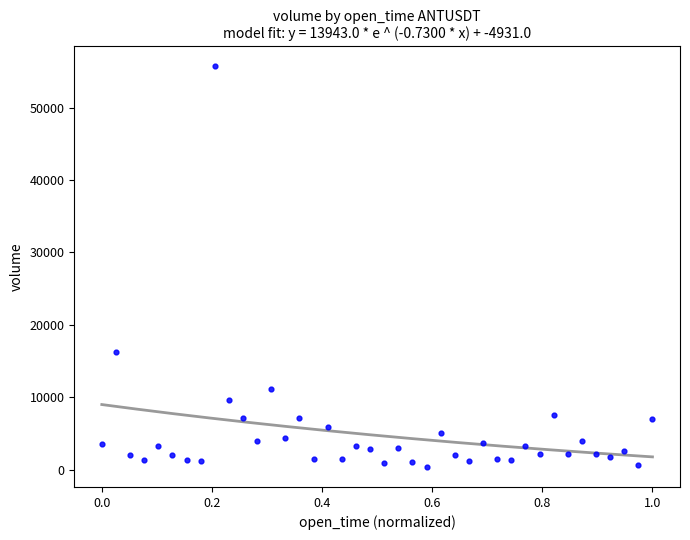

What Y value in the scatter plot is closest to 28037?

16324.3